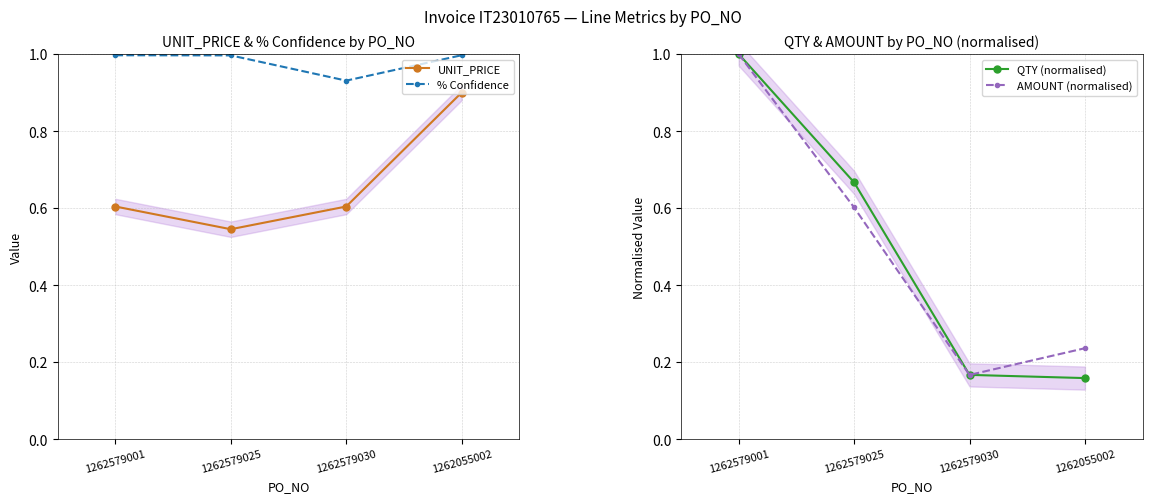

True or false: UNIT_PRICE and % Confidence cross at least once.

False